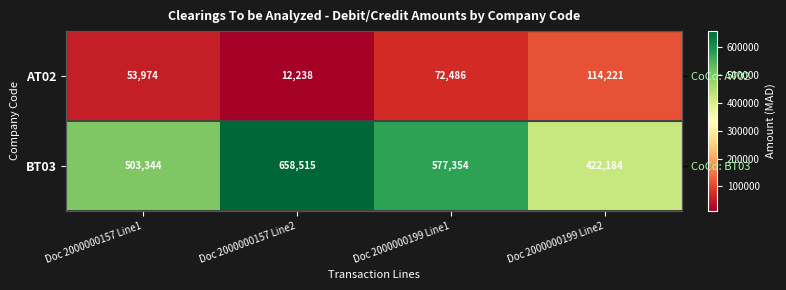

True or false: BT03 has a value of 366045.3 at Doc 2000000157 Line2.

False